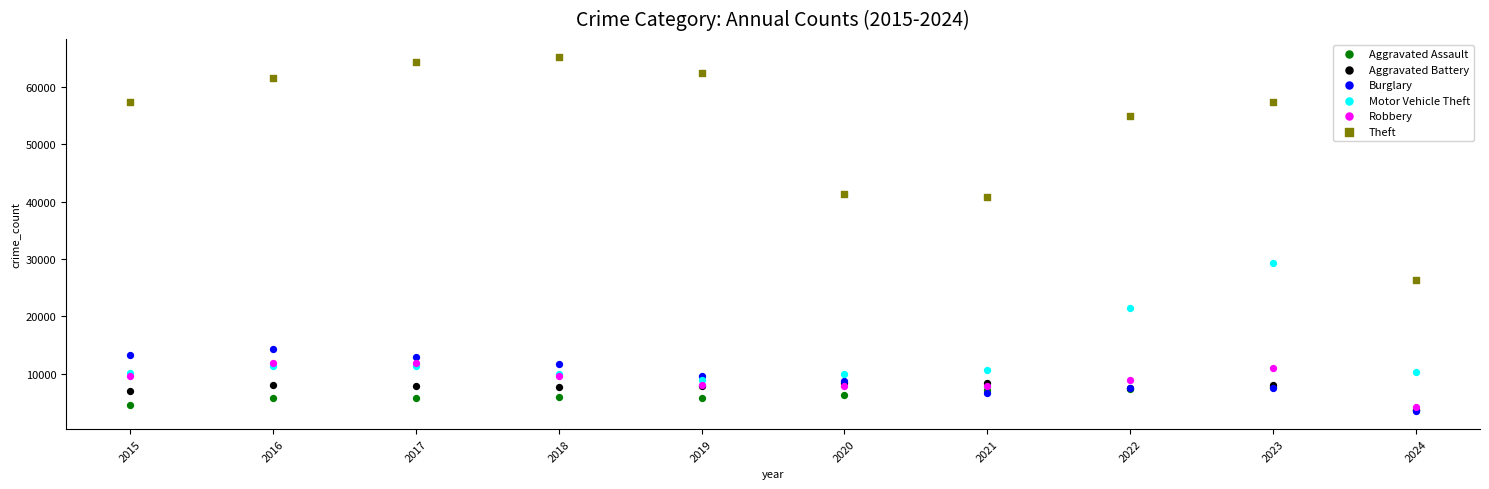

Which series contains the highest Y value?

Theft